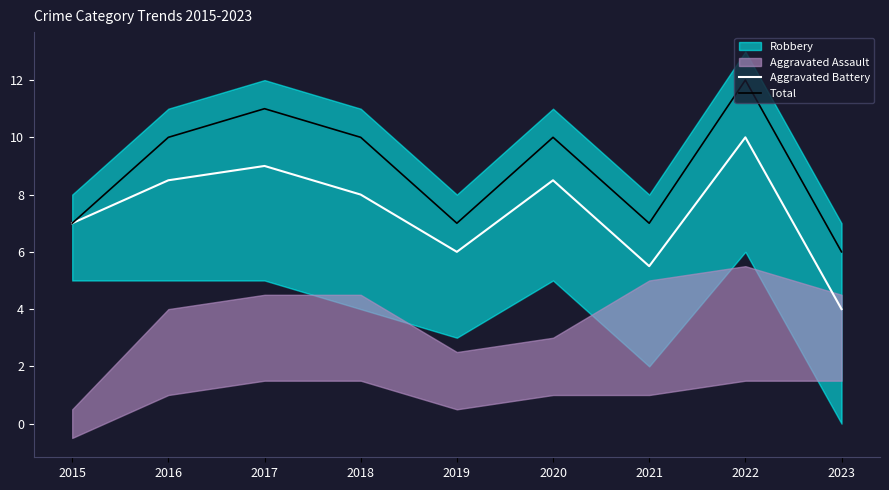

At which category is the sum across all series the highest?

2022